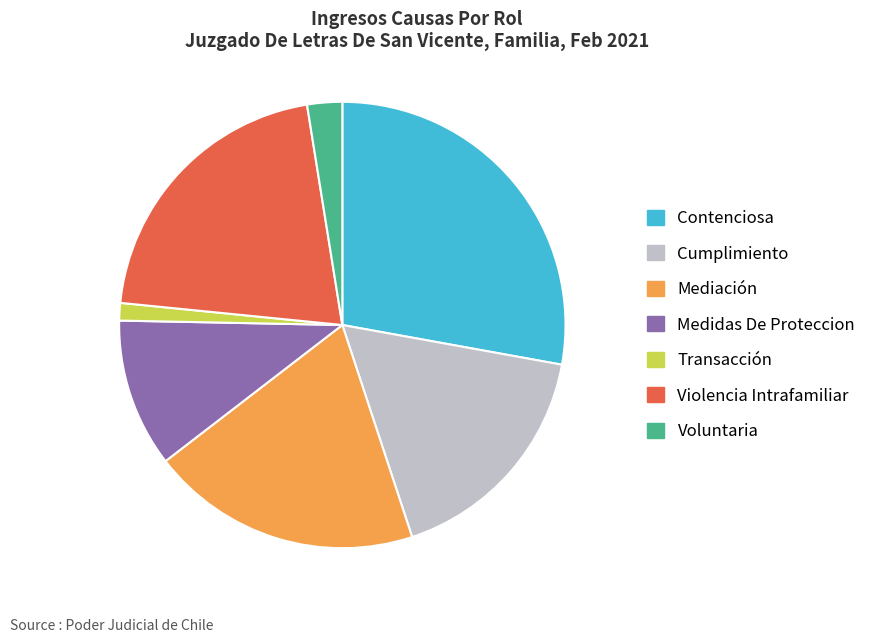

Is it true that Mediación is 14% of the pie?

False